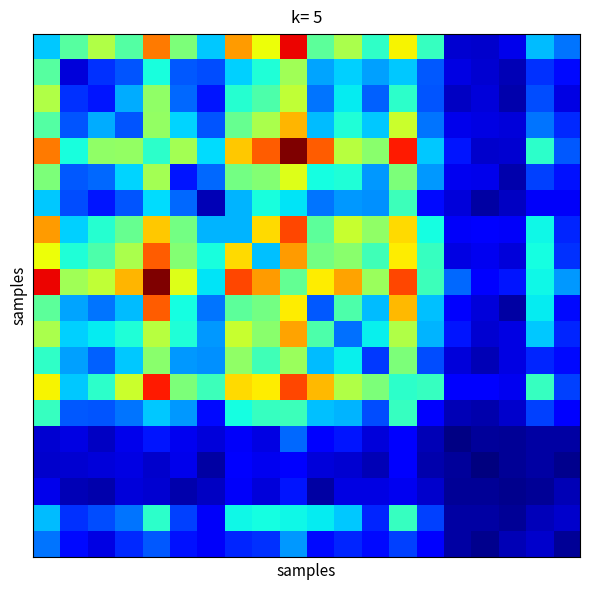

At which category is the sum across all series the highest?

9